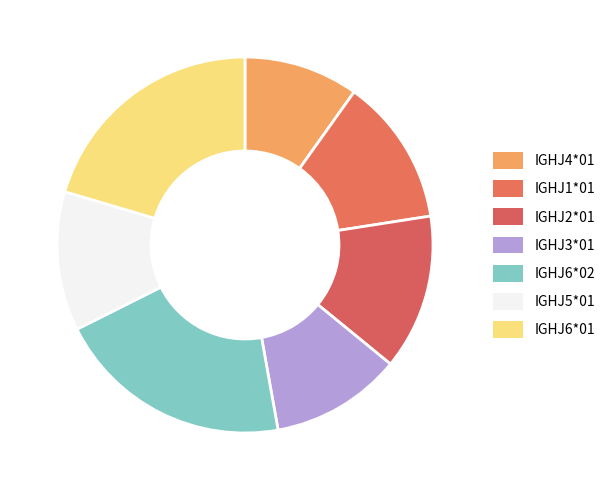

How many segments does this pie chart have?

7